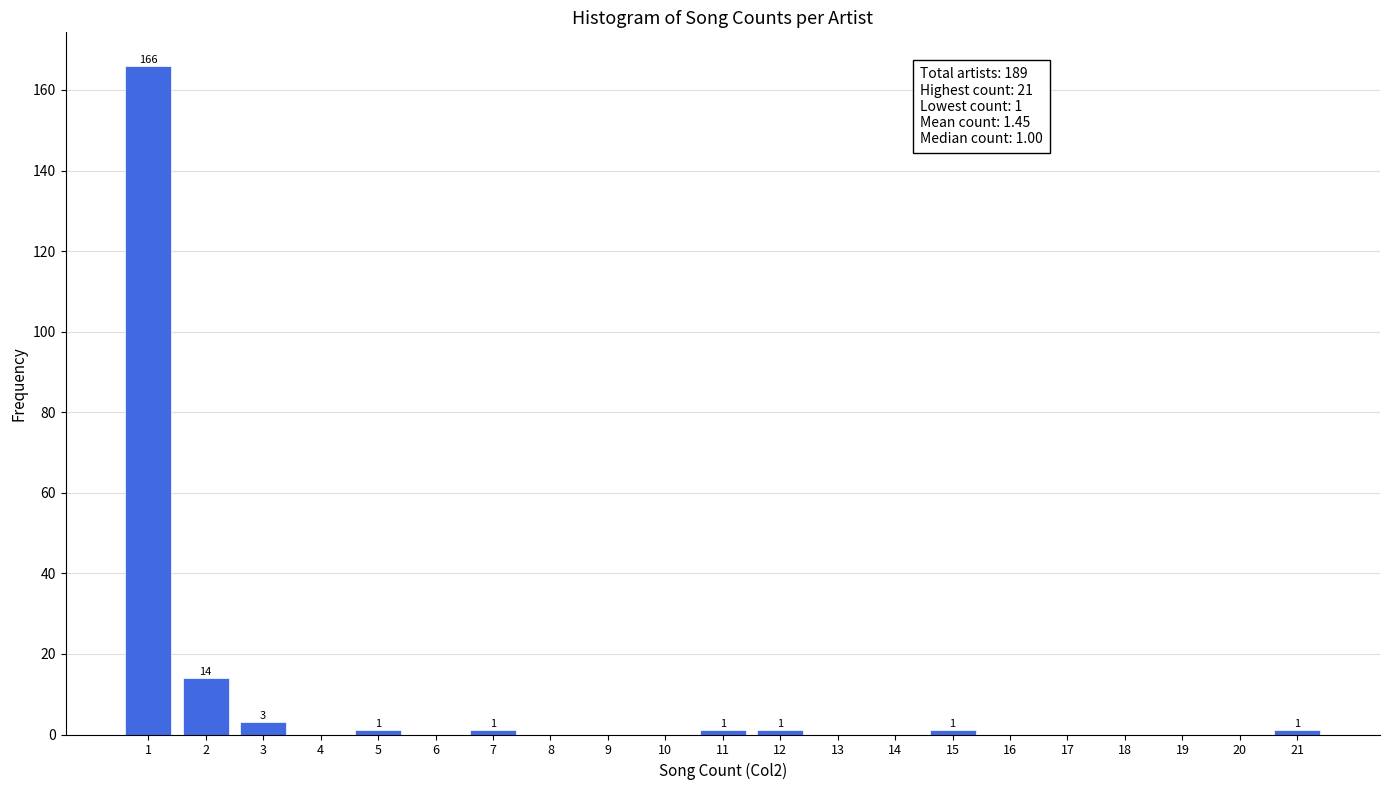

Which range on the x-axis has the tallest bar?

0.5 to 1.5